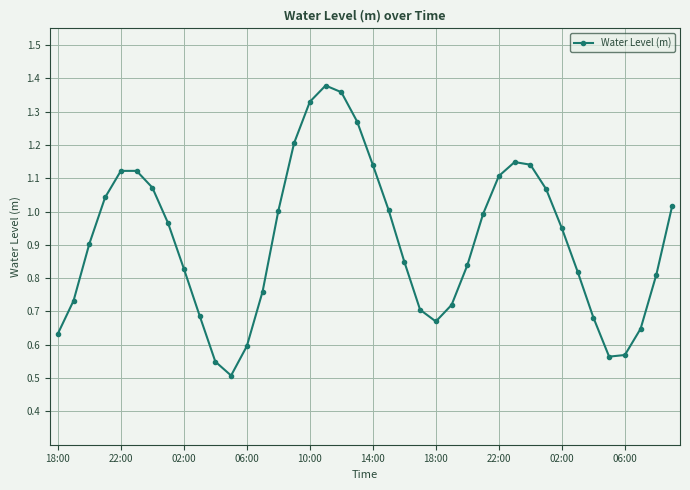

What is the sum of all values?

36.5